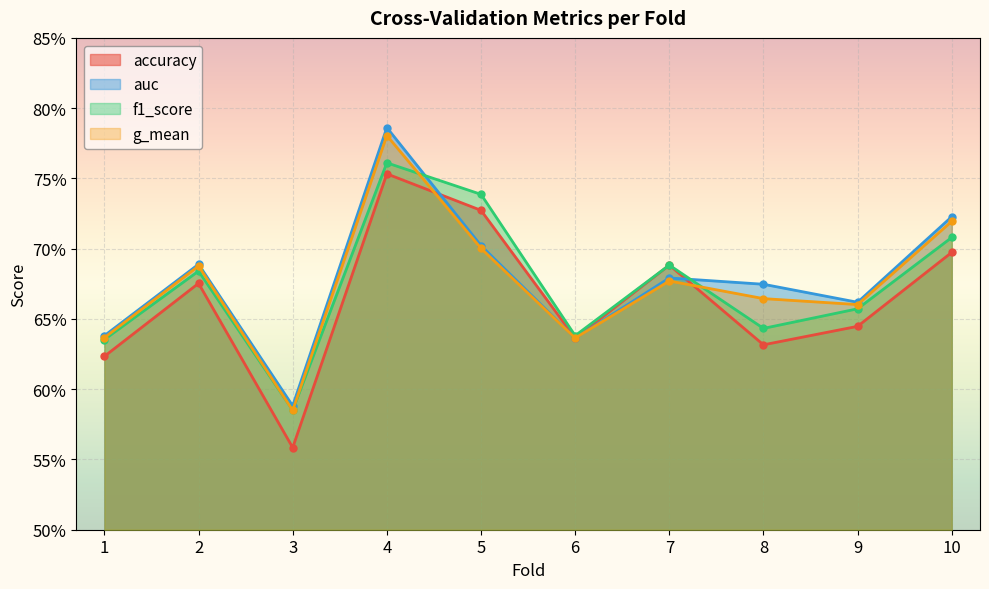

How many interior local valleys does the g_mean series have?

3